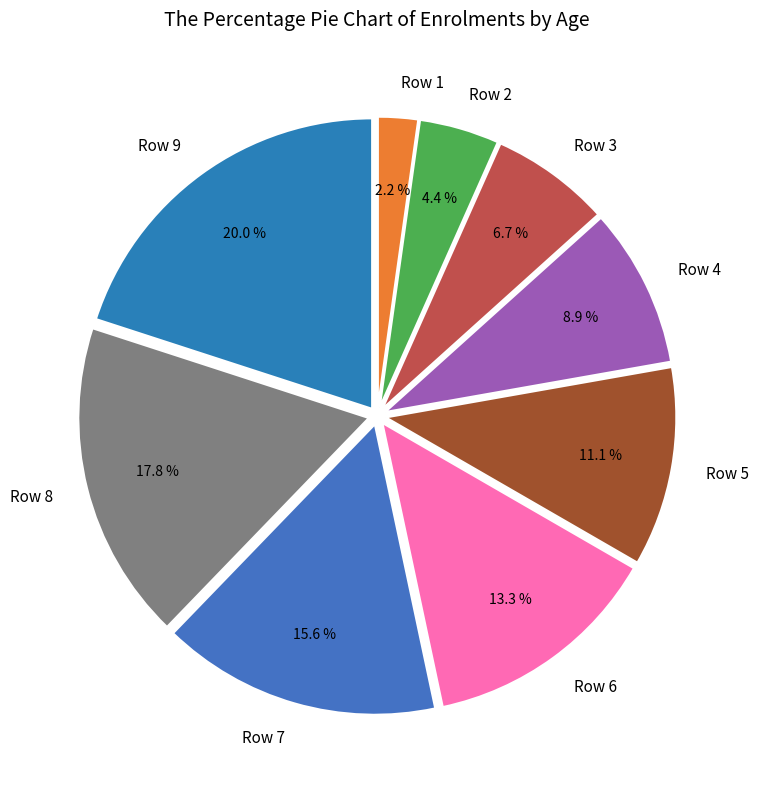

Do Row 5 and Row 3 together represent more than half of the pie?

No